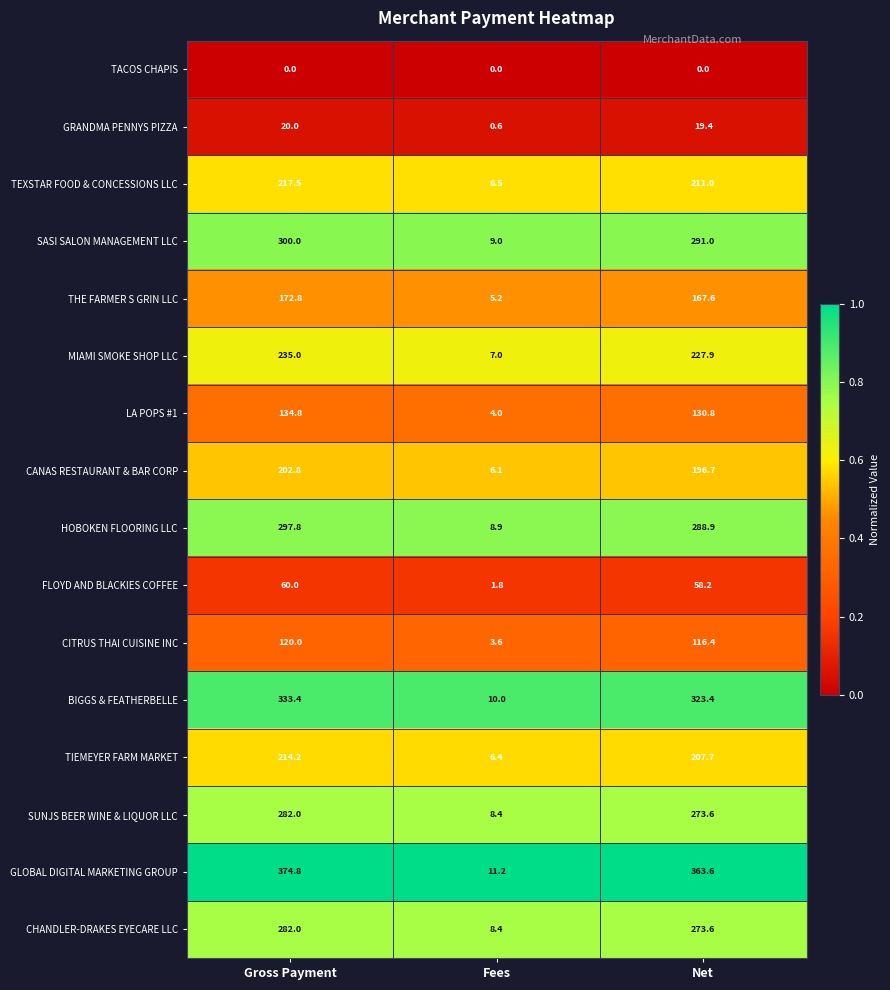

What is the difference between the highest and lowest values at Gross Payment?

374.8